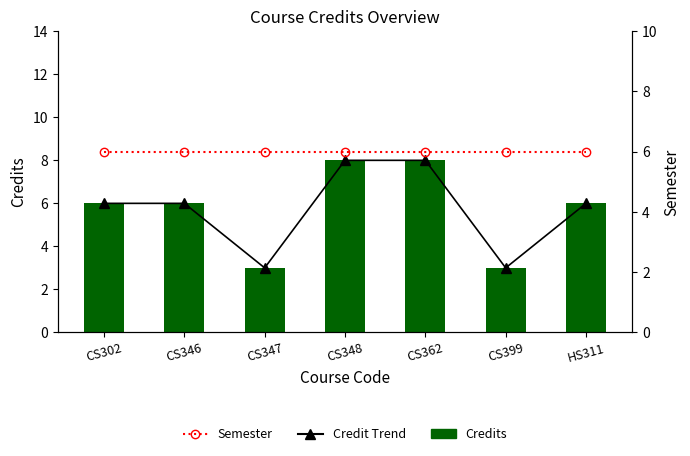

What is the average value of the Credit Trend series?

6